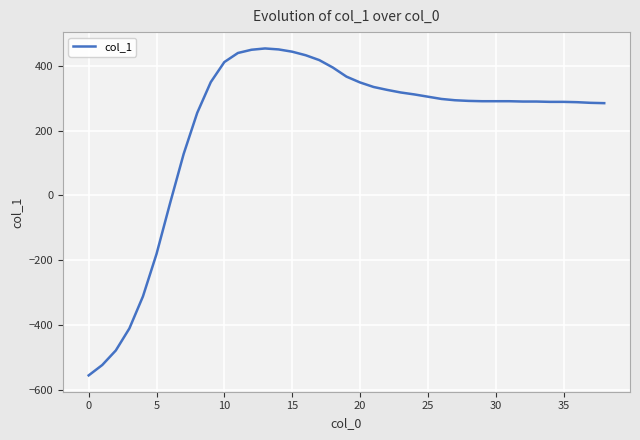

What is the minimum value shown in the chart?

-556